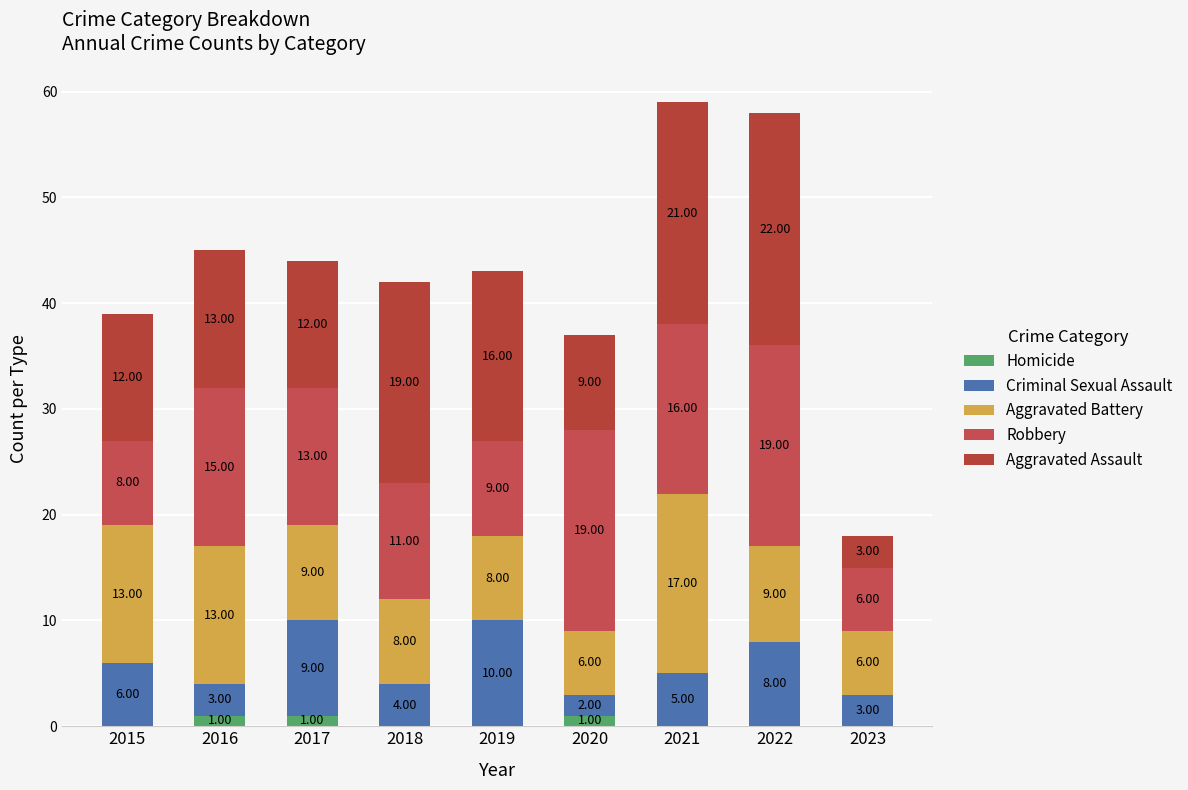

At how many categories does at least one series exceed 16?

4